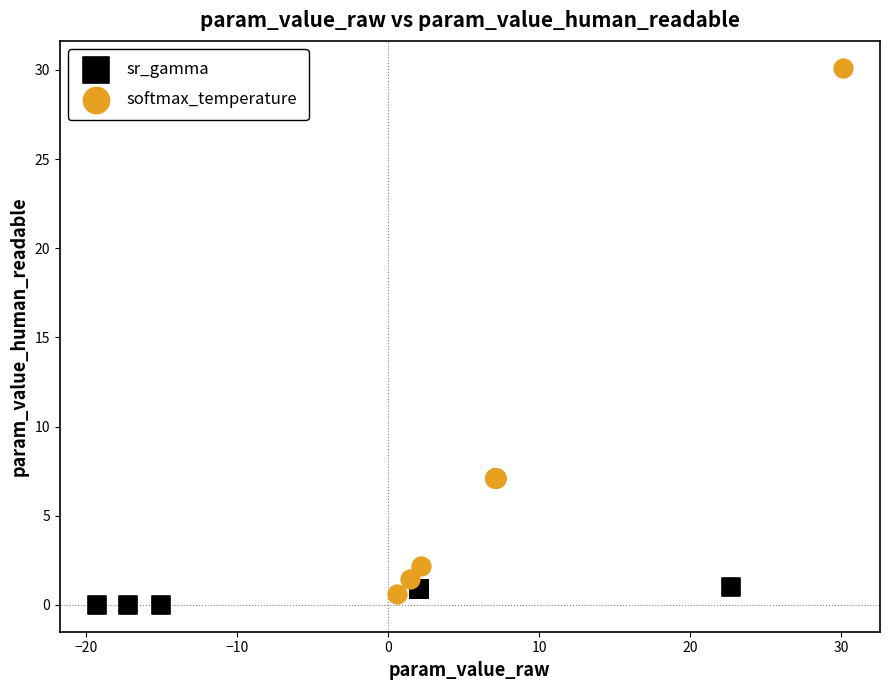

Which series has the largest Y range (max minus min)?

softmax_temperature